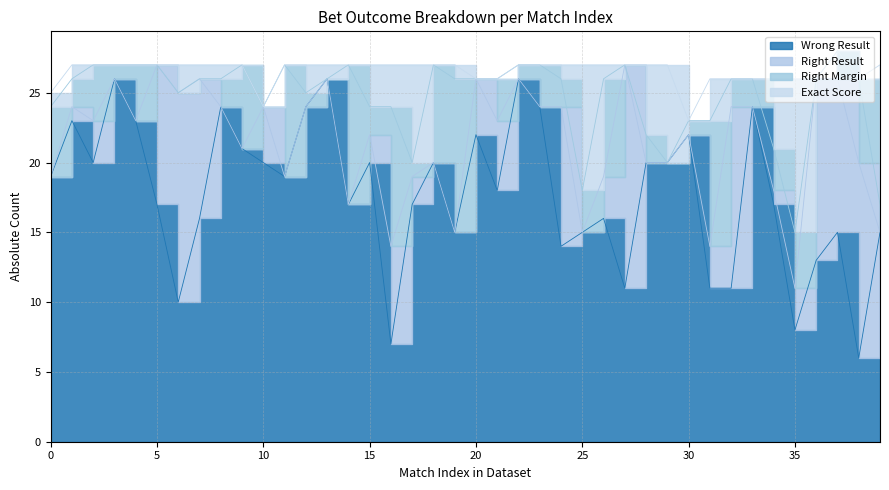

How many intersections are there between Right Margin and Right Result?

16